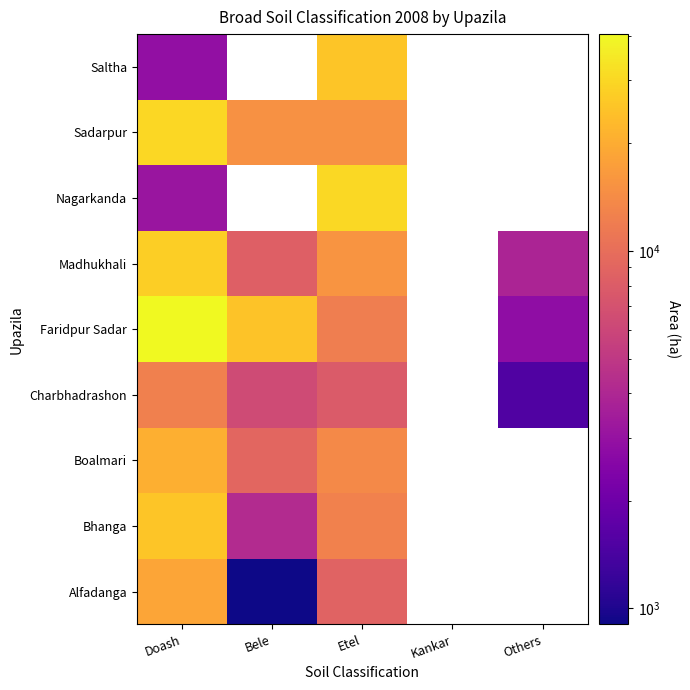

At which label is Charbhadrashon closest to 6913?

Bele